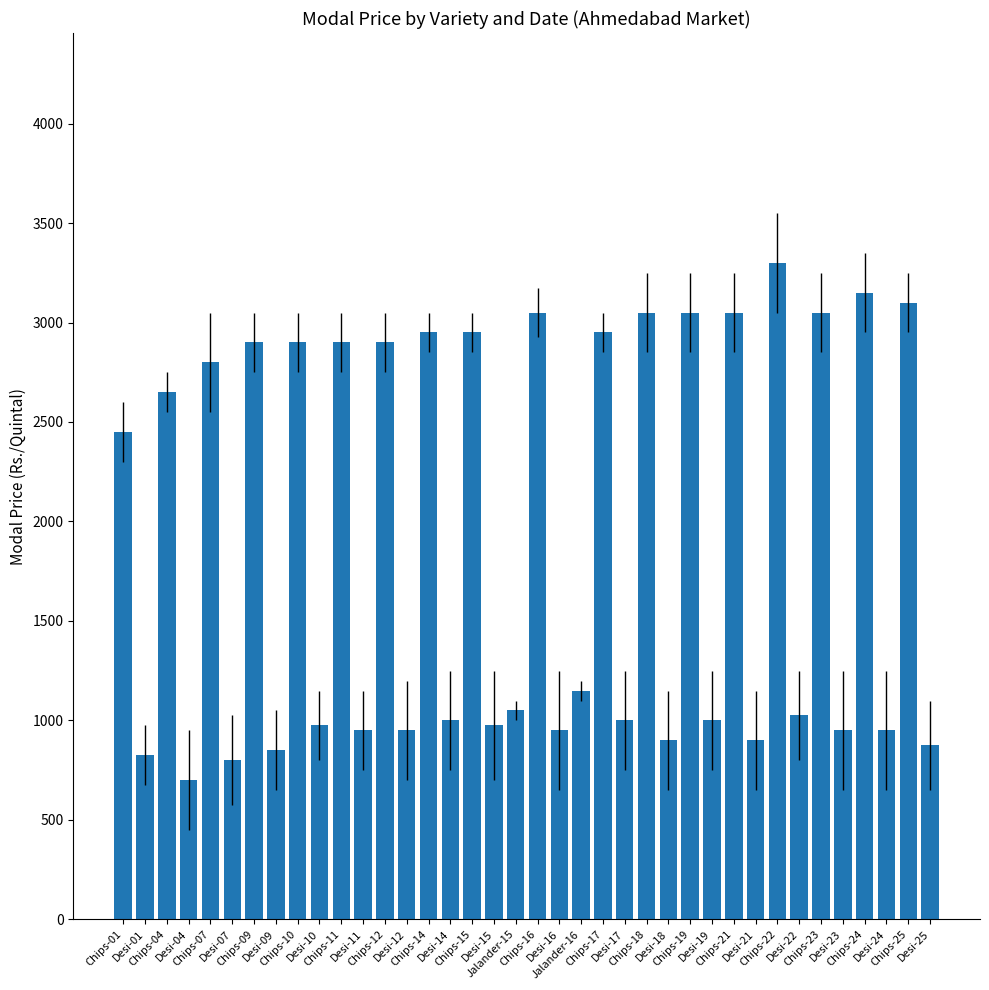

What is the sum of all values?

71925